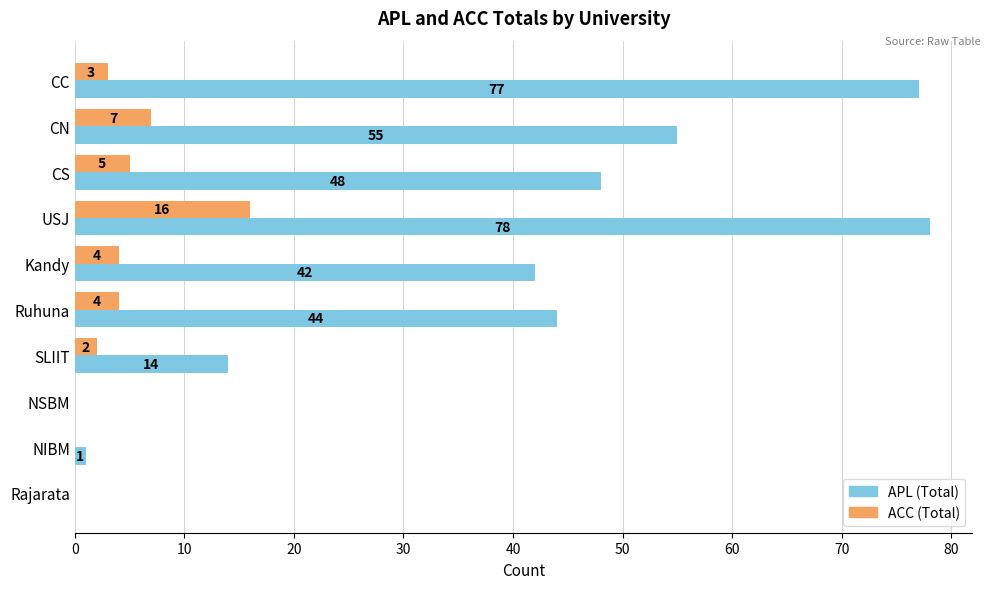

What is the total value across all series at Ruhuna?

48